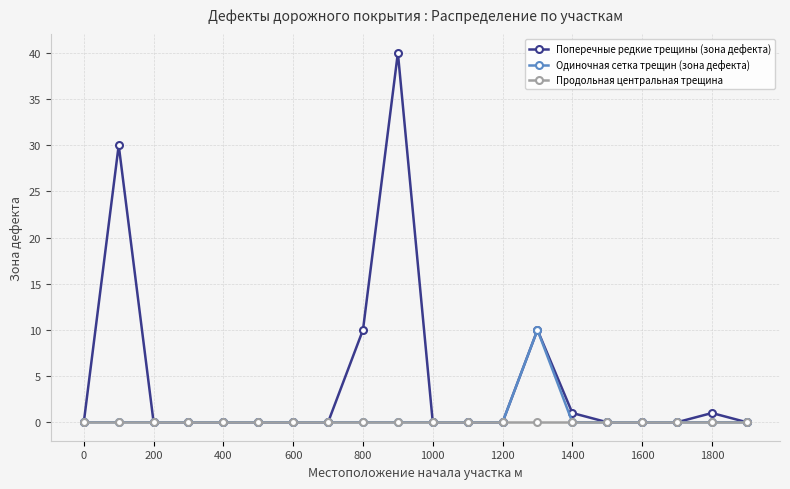

Which series has the largest total across all categories?

Поперечные редкие трещины (зона дефекта)